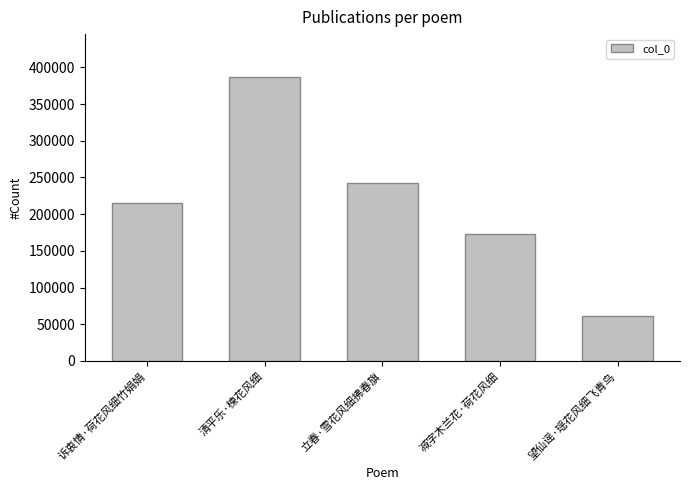

Is it true that the value at 立春·雪花风细拂春旗 is 242275?

True